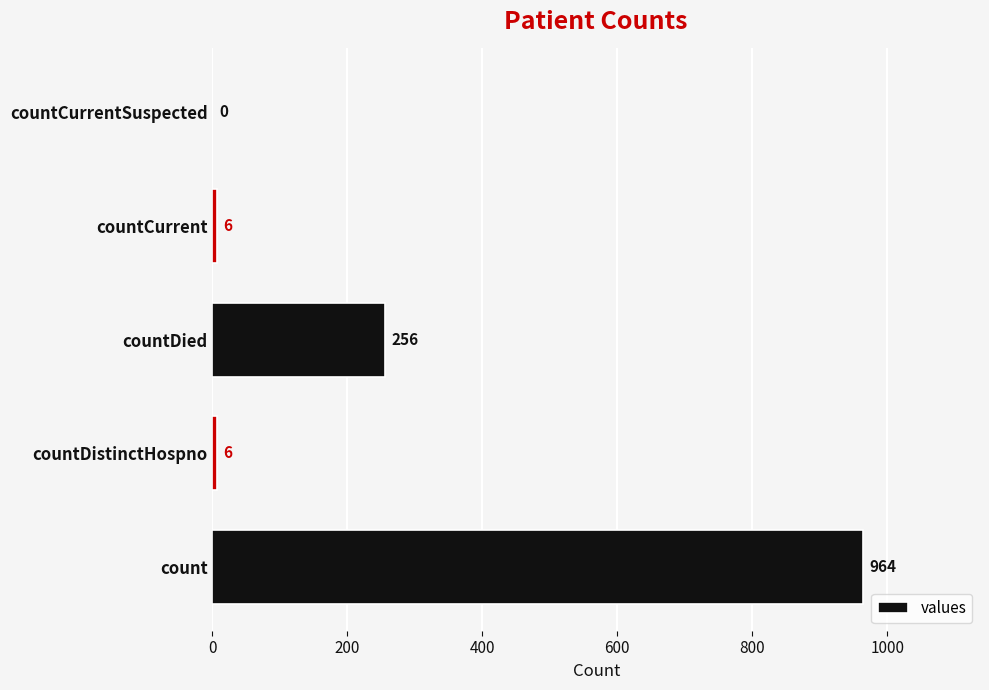

Between countDistinctHospno and countCurrentSuspected, which is larger?

countDistinctHospno